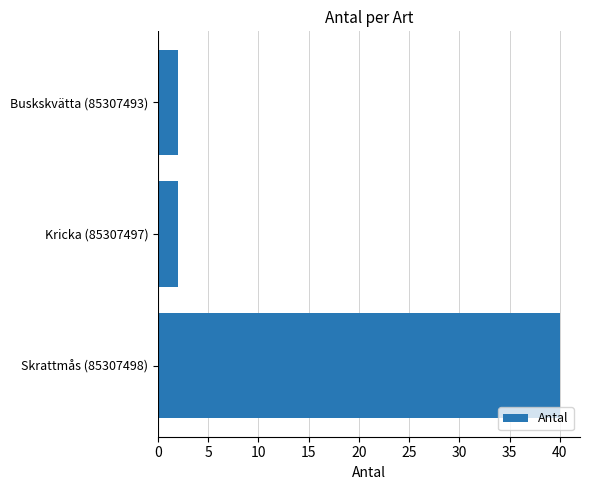

How many series are shown in this chart?

1